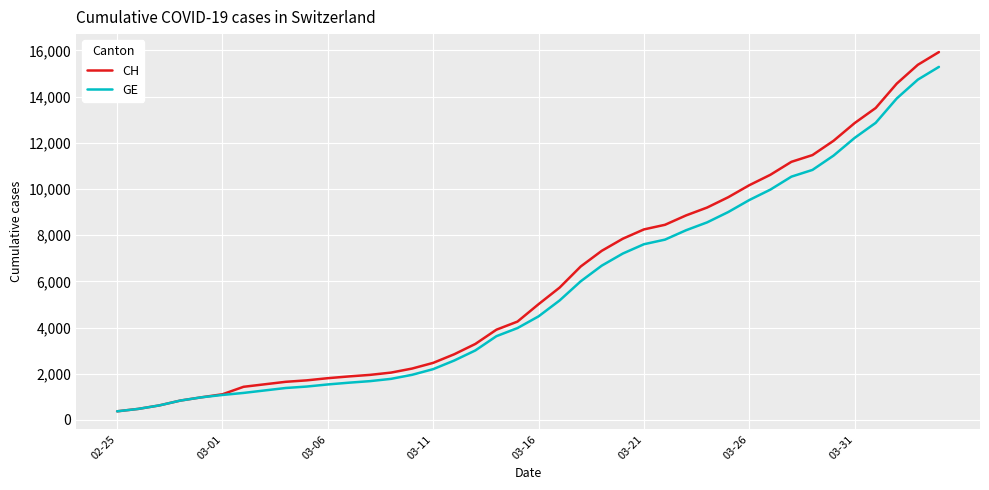

What is the minimum value for CH?

375